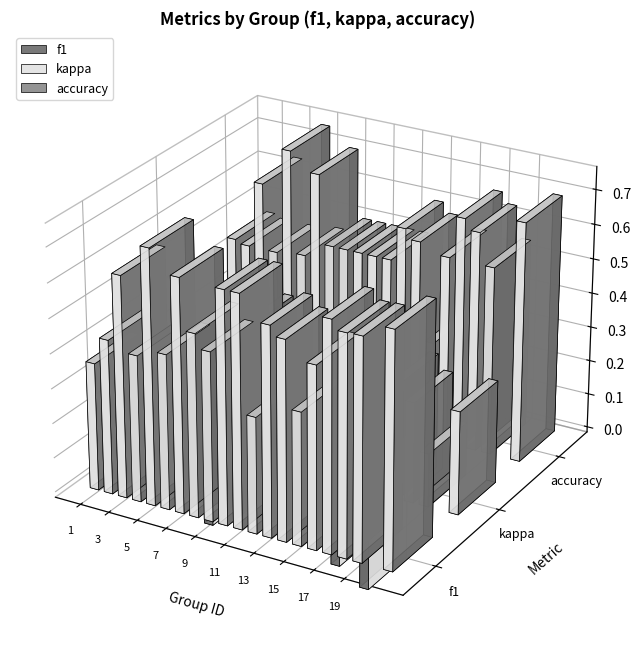

Is it true that kappa equals -0.0 at 2?

False